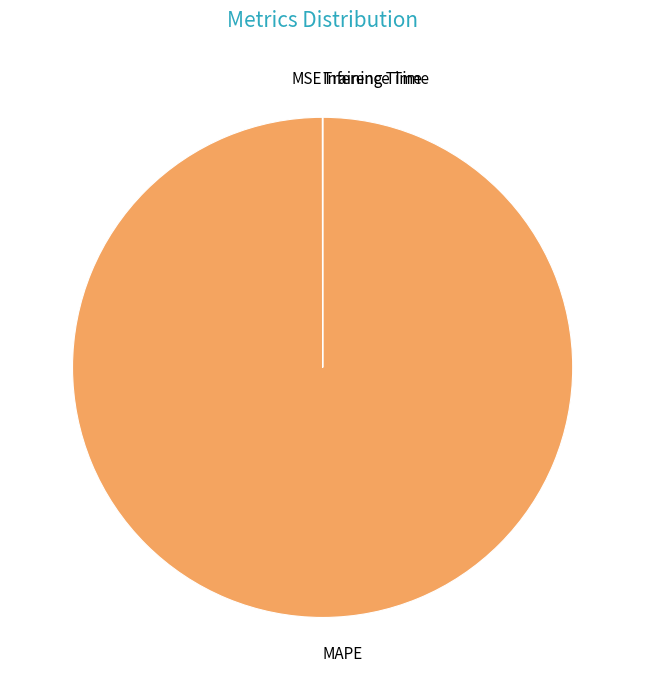

The MAPE slice represents 89% of the pie. True or false?

False